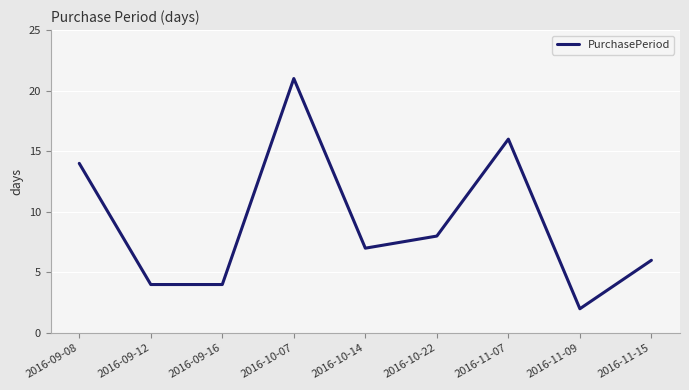

True or false: the data shows 7 at 2016-09-16.

False